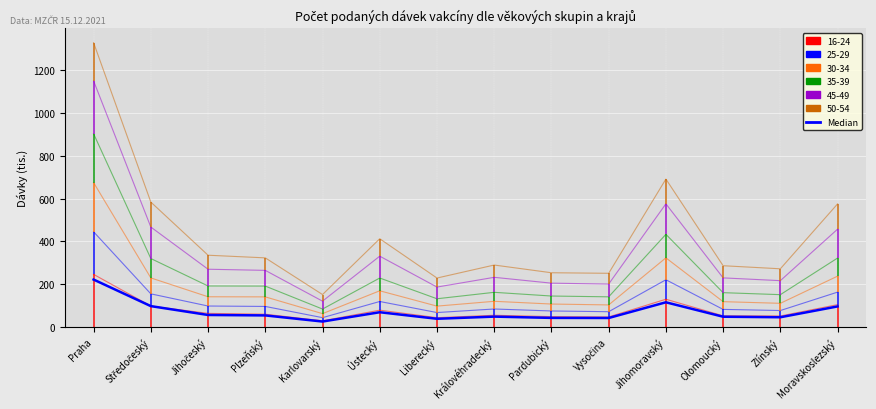

Is it true that the value at Jihočeský is 55.9?

True